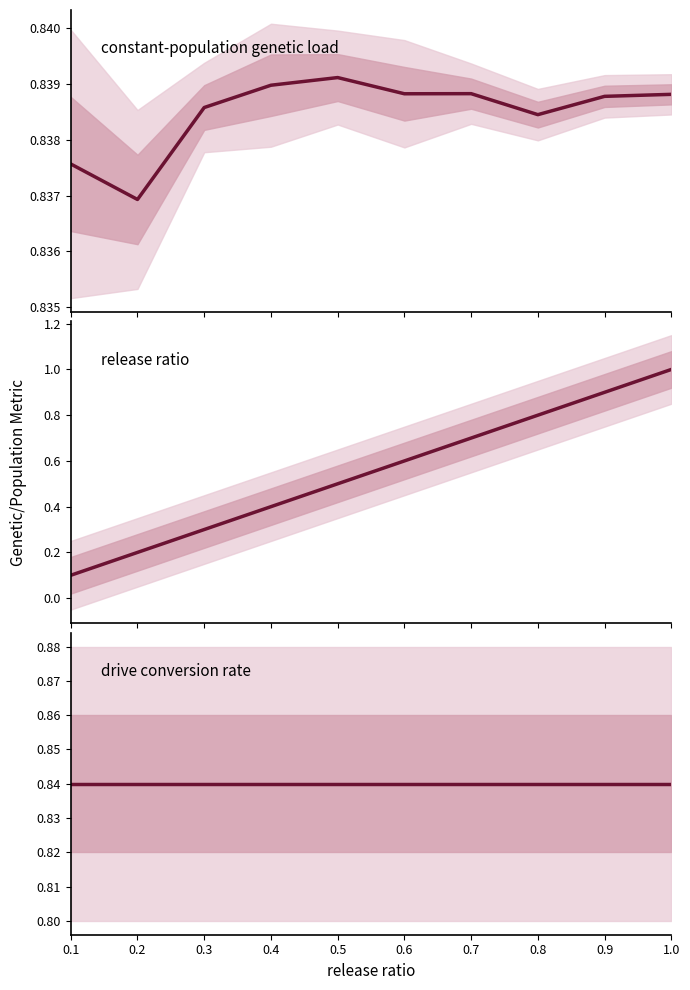

List the labels in order of constant-population genetic load value, smallest first.

0.2, 0.1, 0.8, 0.3, 0.9, 1.0, 0.6, 0.7, 0.4, 0.5